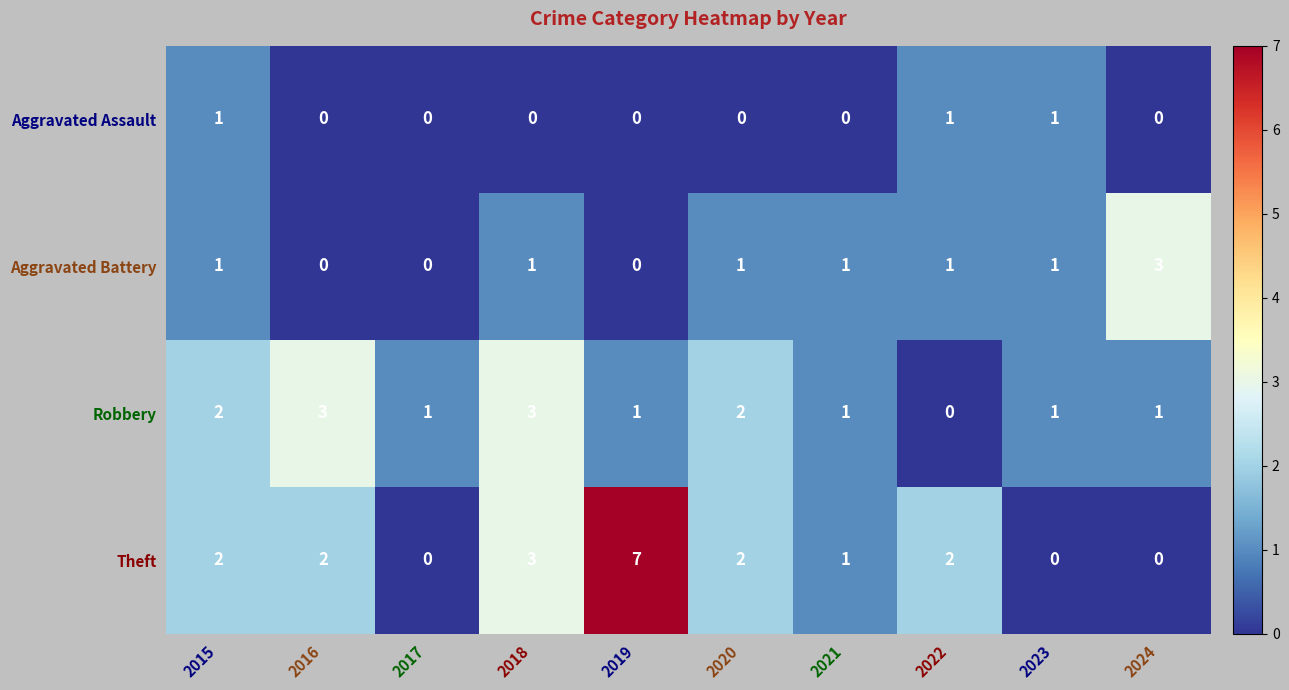

What is the difference between the highest and lowest values at 2016?

3